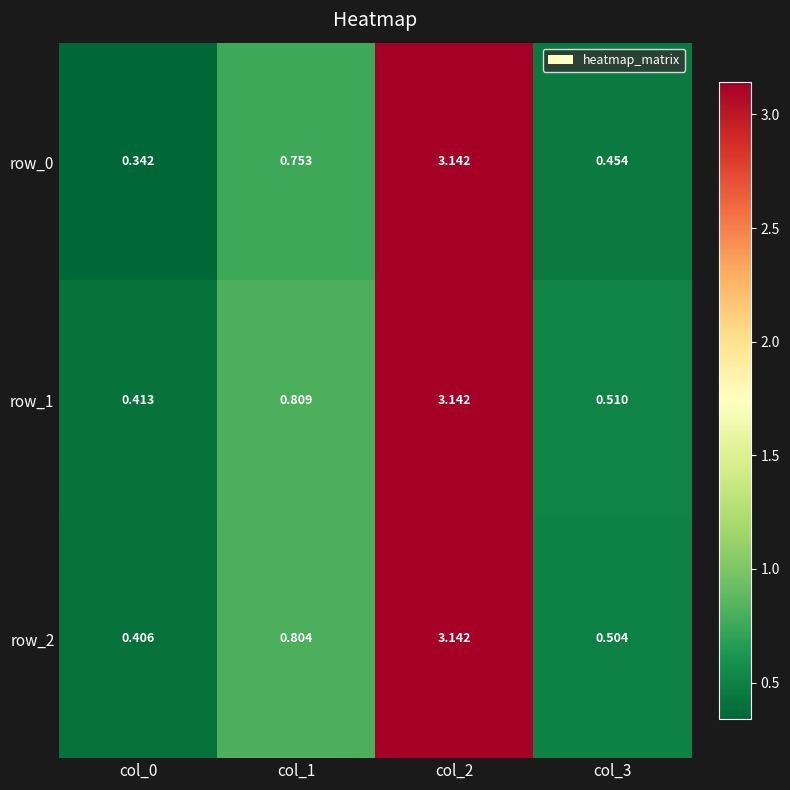

Is the value of row_1 at col_3 greater than the value of row_2 at col_0?

Yes